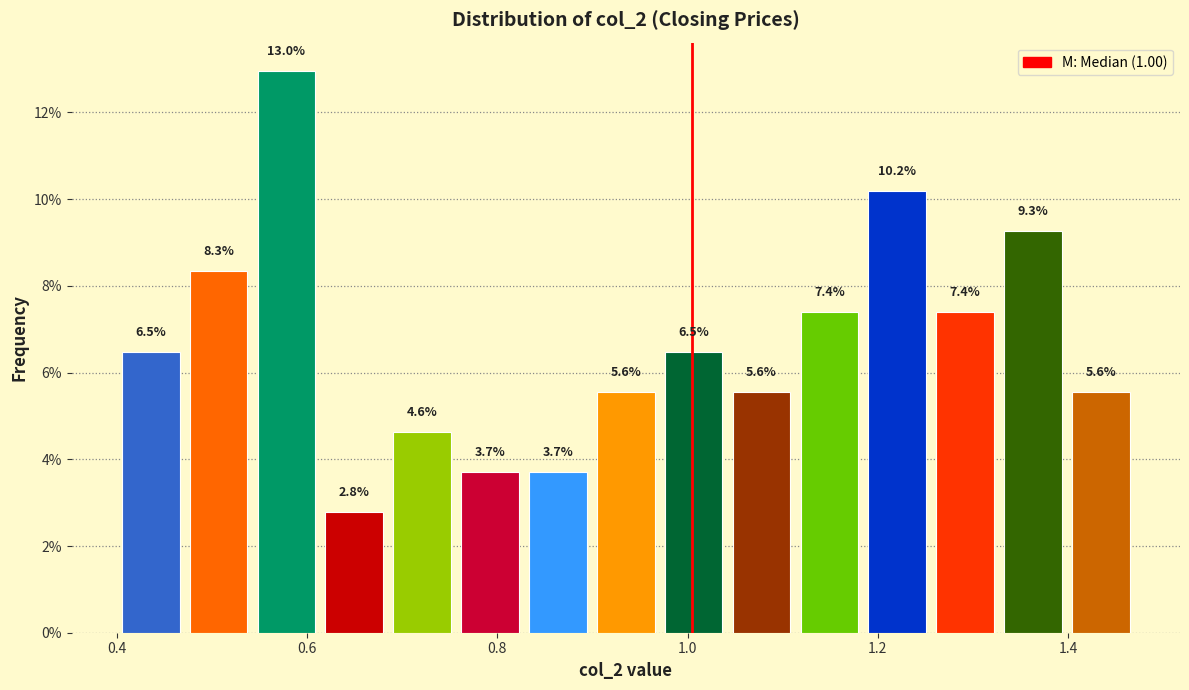

Read against the x-axis, roughly where is the centre of the tallest bar?

0.58